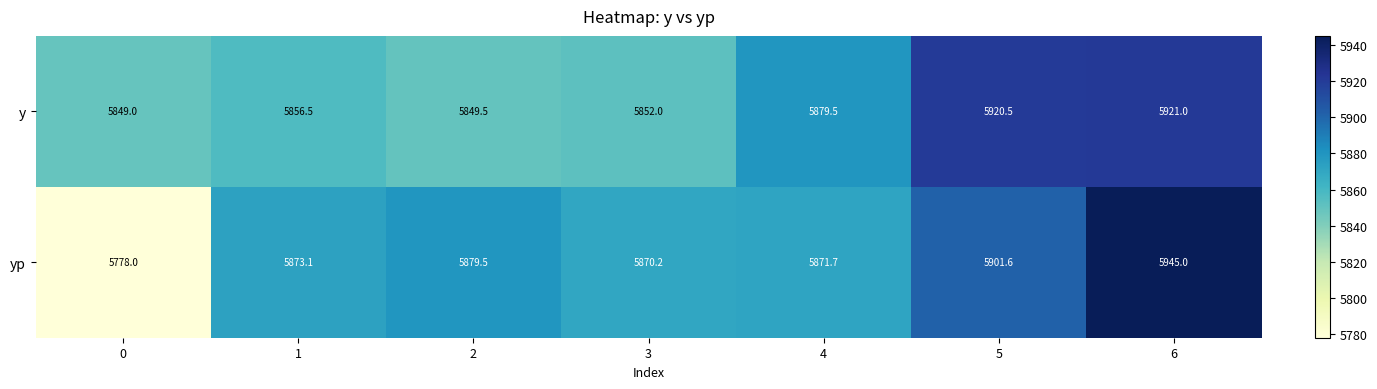

Reading left to right, transcribe all the data shown in this chart.

y: 0=5849.0	1=5856.5	2=5849.5	3=5852.0	4=5879.5	5=5920.5	6=5921.0
yp: 0=5778.0	1=5873.1	2=5879.5	3=5870.2	4=5871.7	5=5901.6	6=5945.0